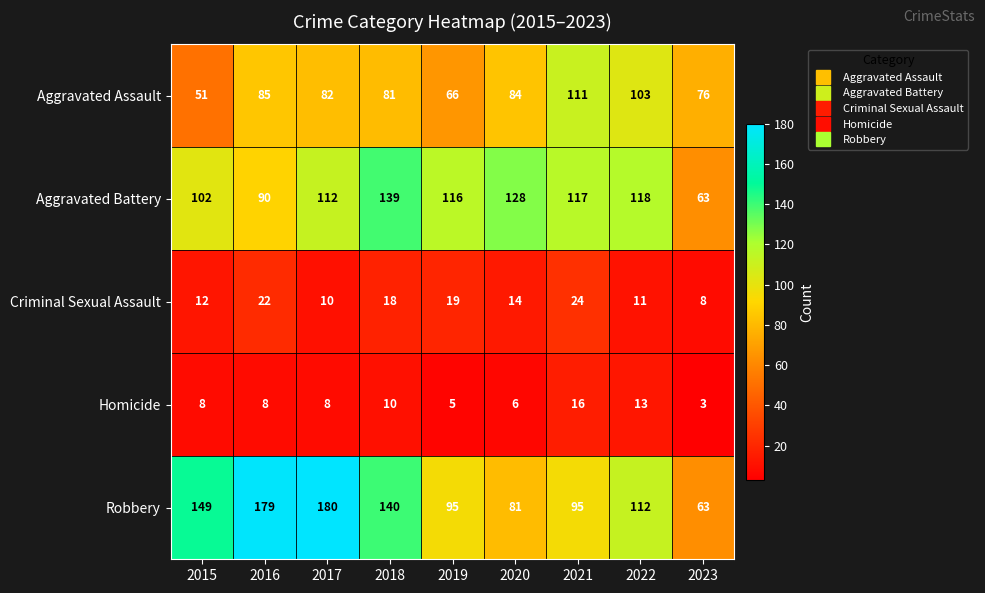

At which category is the sum across all series the highest?

2017